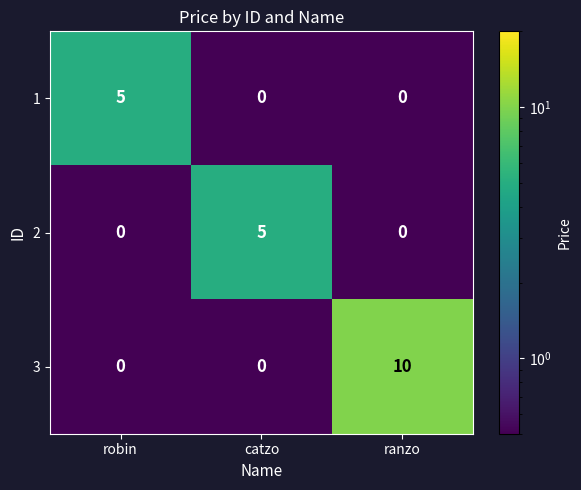

How many series are shown in this chart?

3